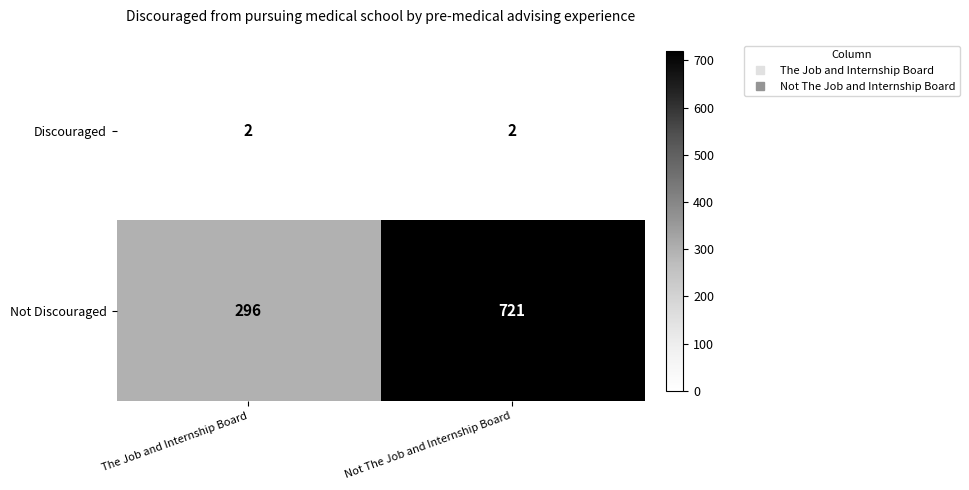

What is the sum of the Not Discouraged values at Not The Job and Internship Board and The Job and Internship Board?

1017